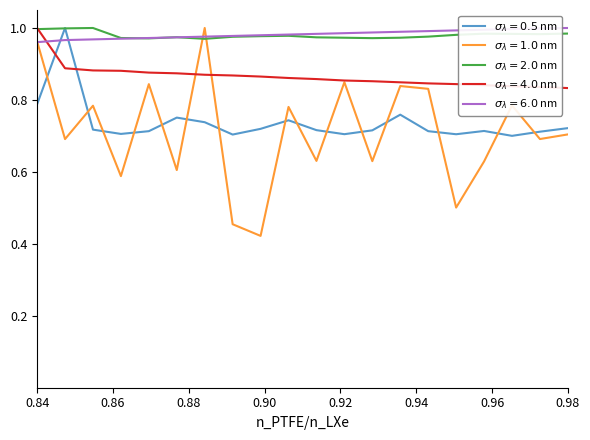

At which category is the sum across all series the highest?

0.84